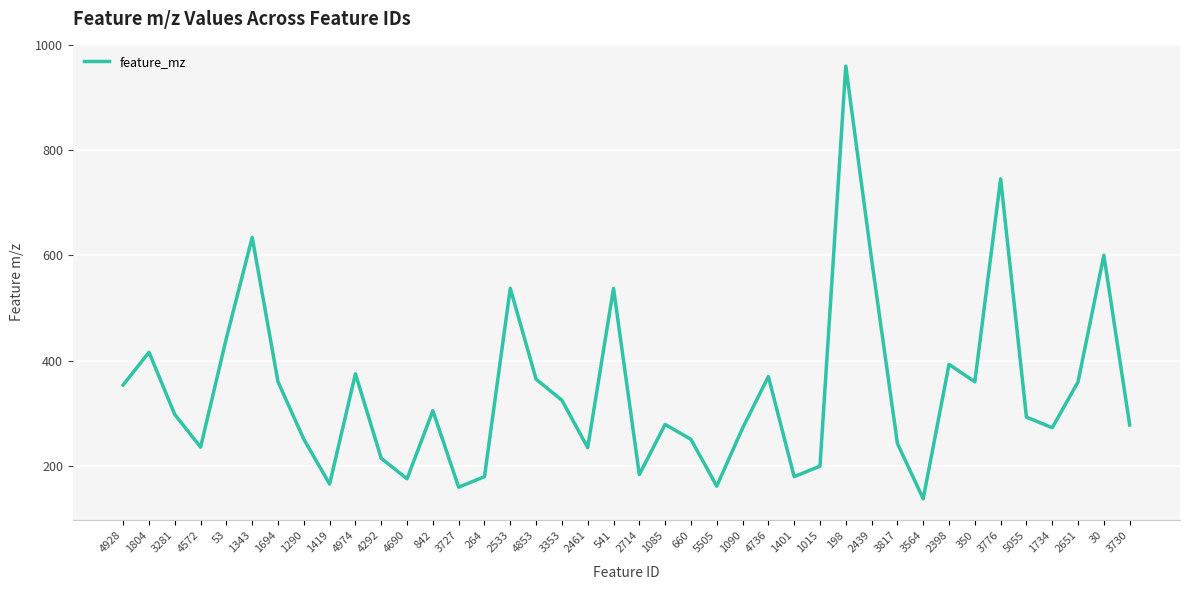

What is the difference between the values at 3281 and 4690?

122.0